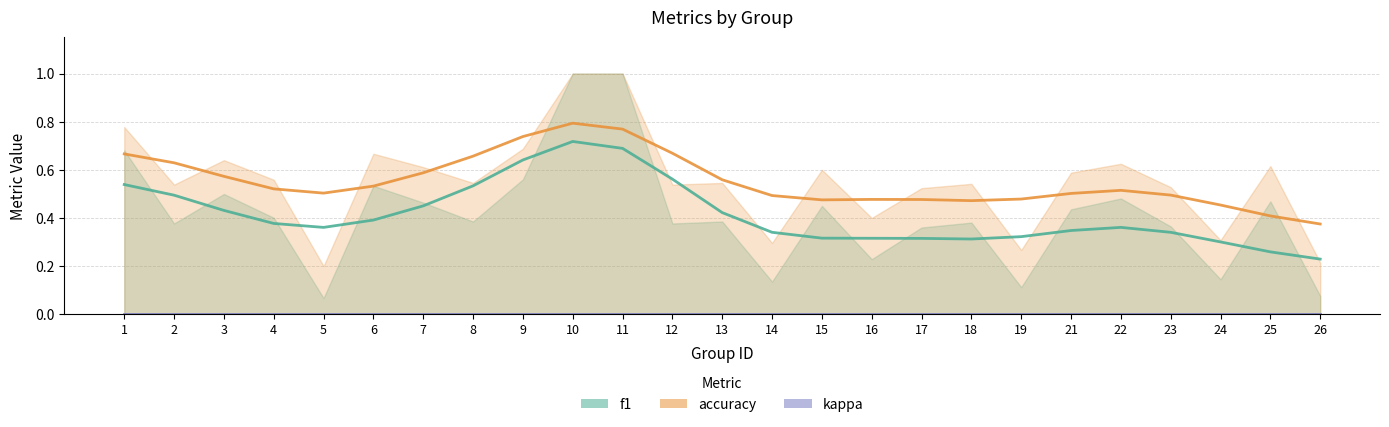

Which series has the largest total across all categories?

accuracy